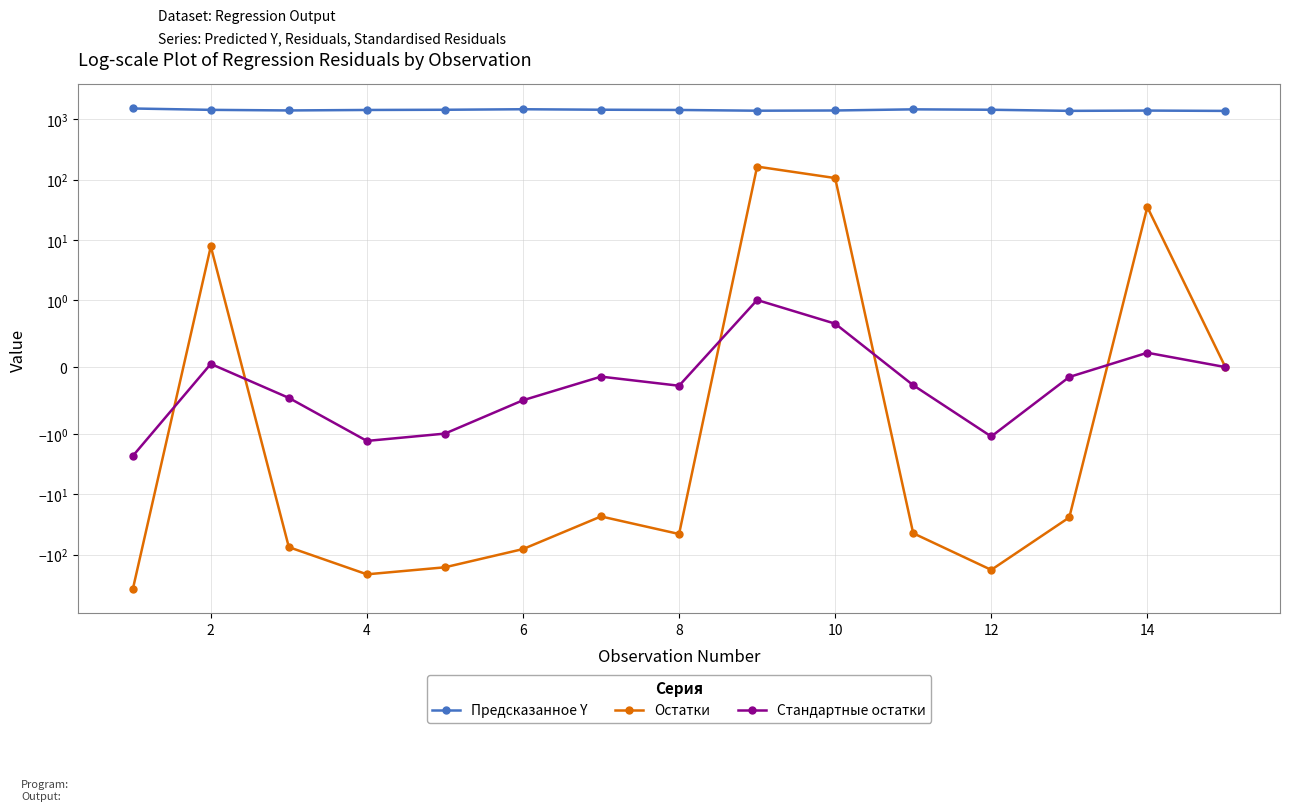

Rank the series by their maximum value, from lowest to highest.

Стандартные остатки, Остатки, Предсказанное Y